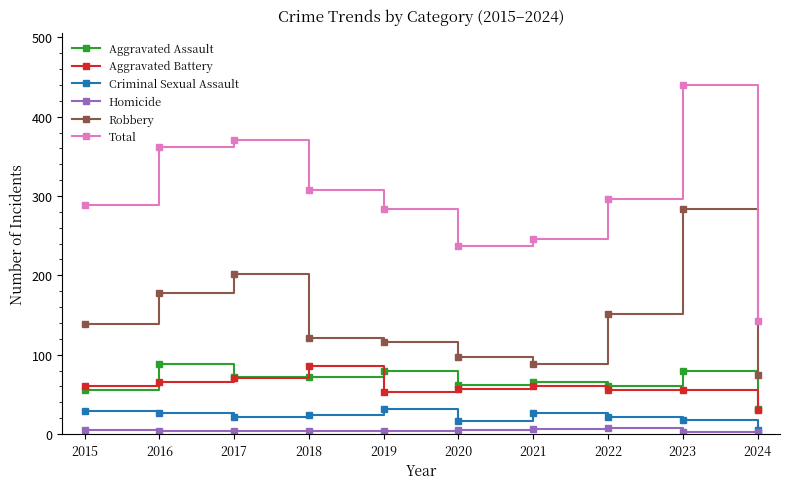

True or false: Total and Aggravated Assault cross at least once.

False